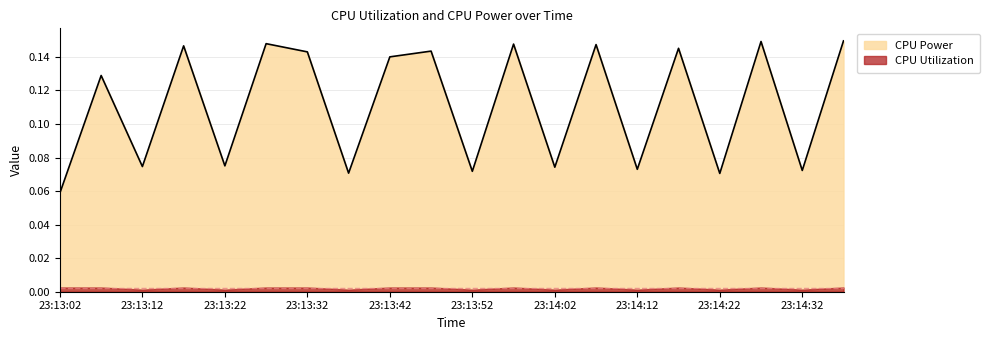

How many values are between 0 and 1?

20